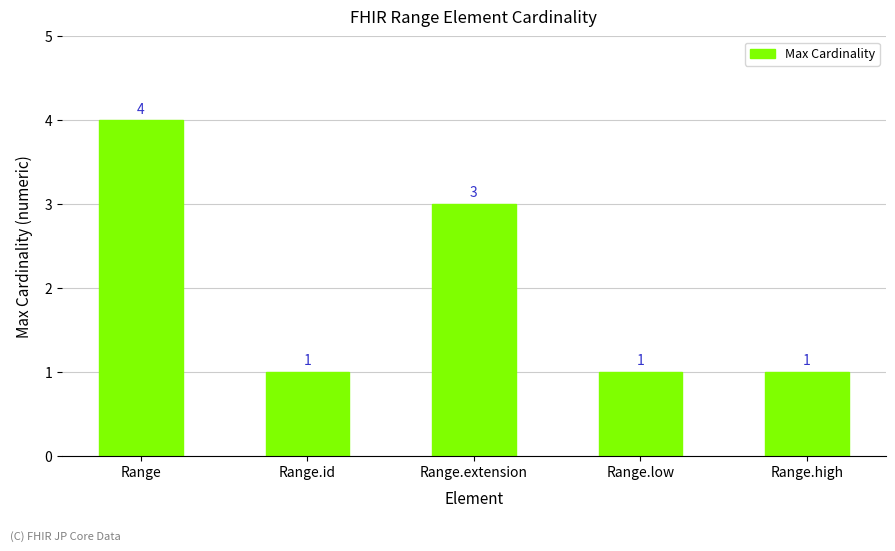

What is the sum of the values at Range.high and Range.low?

2